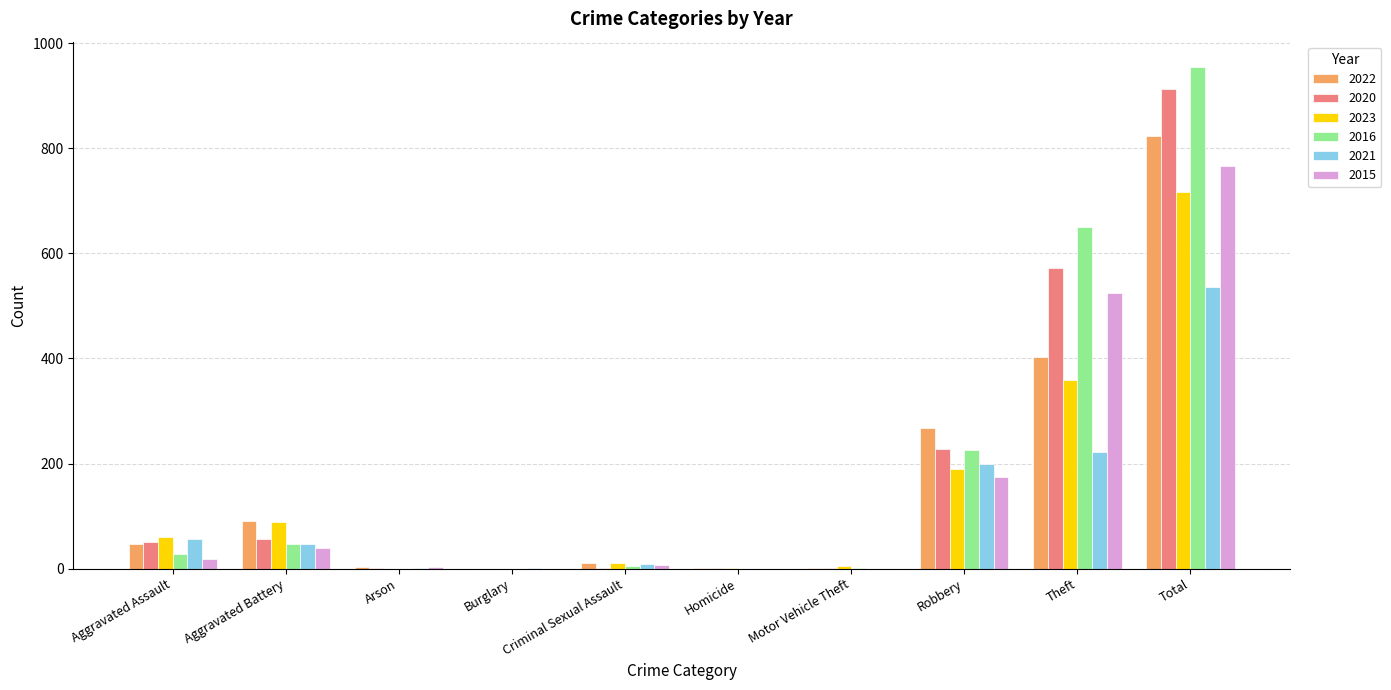

Which series has the largest range (max minus min)?

2016